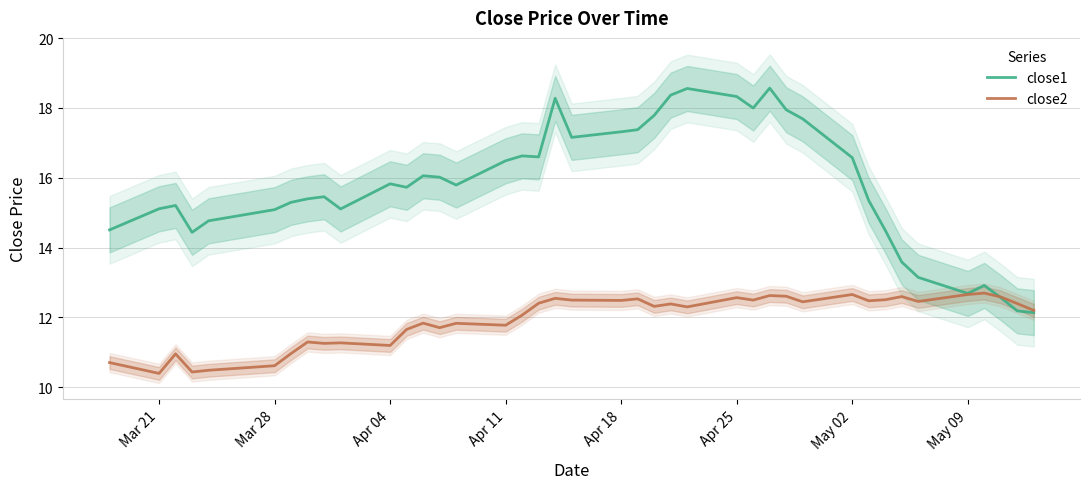

Is this an area chart (filled region under the line)?

No